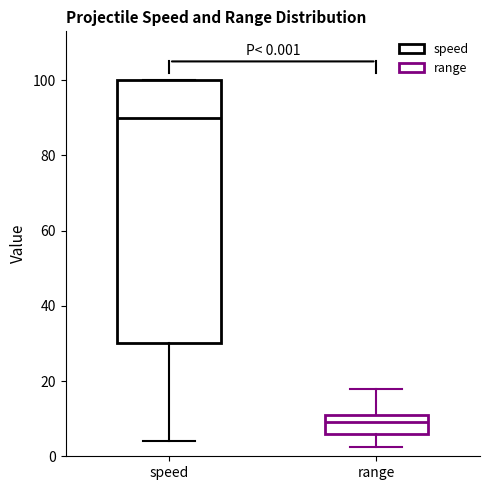

Which box is the tallest, from its lower edge to its upper edge?

speed